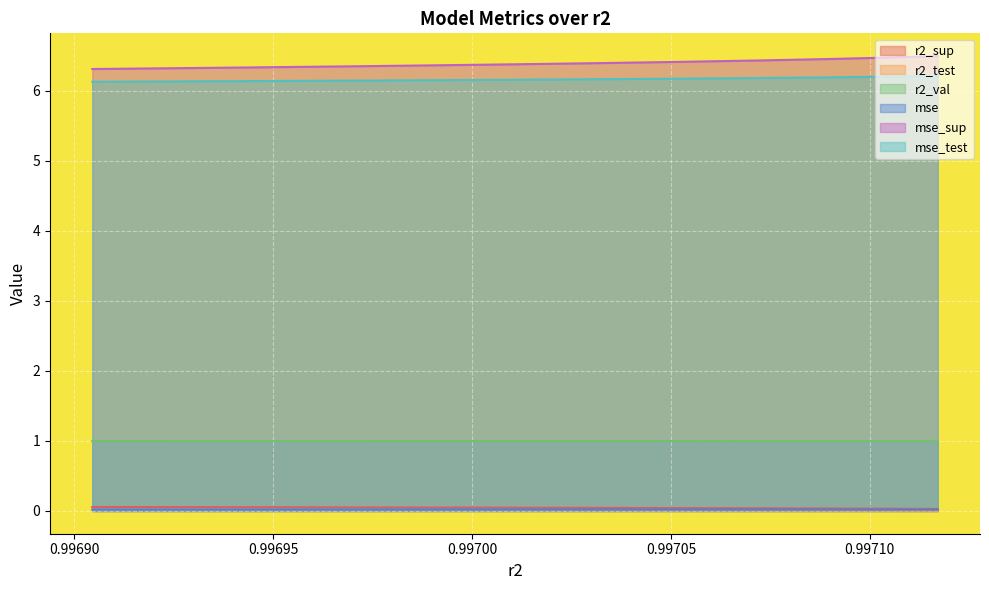

The value of r2_val at 0.996904527706429 is 1.0. True or false?

True